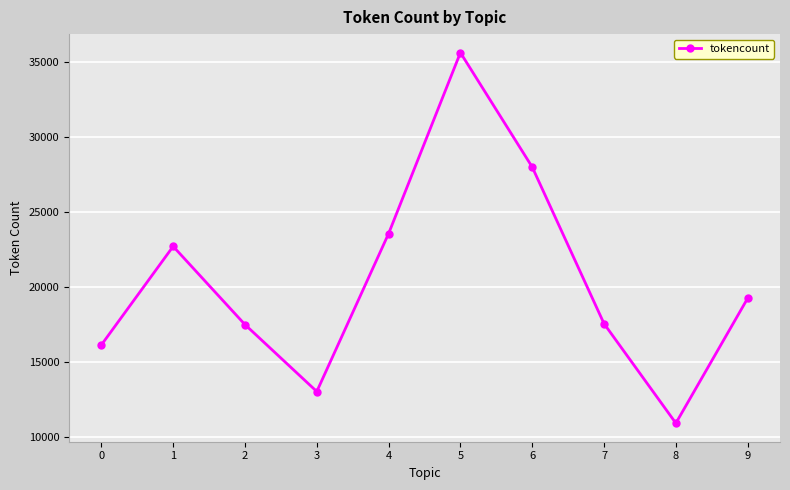

How many points are higher than both their immediate neighbors (excluding endpoints)?

2